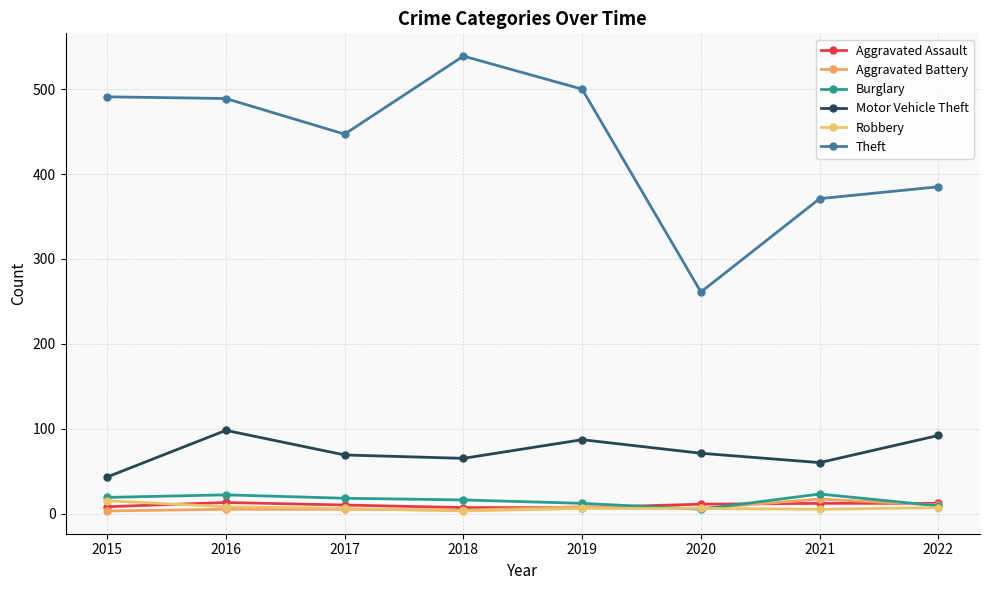

What is the difference between the highest and lowest values at 2022?

378